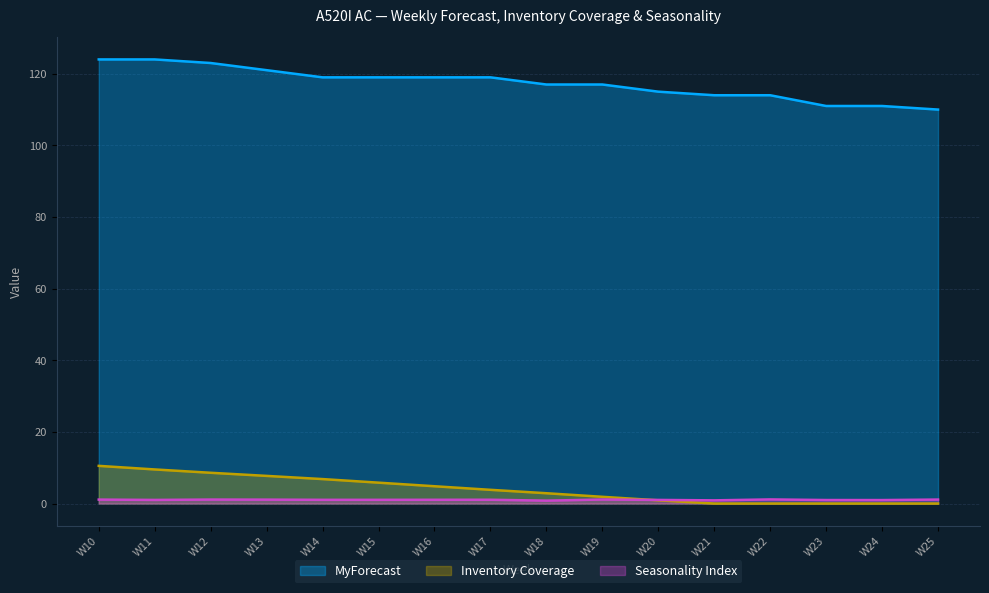

The value of Seasonality Index at W24 is 1.3. True or false?

False